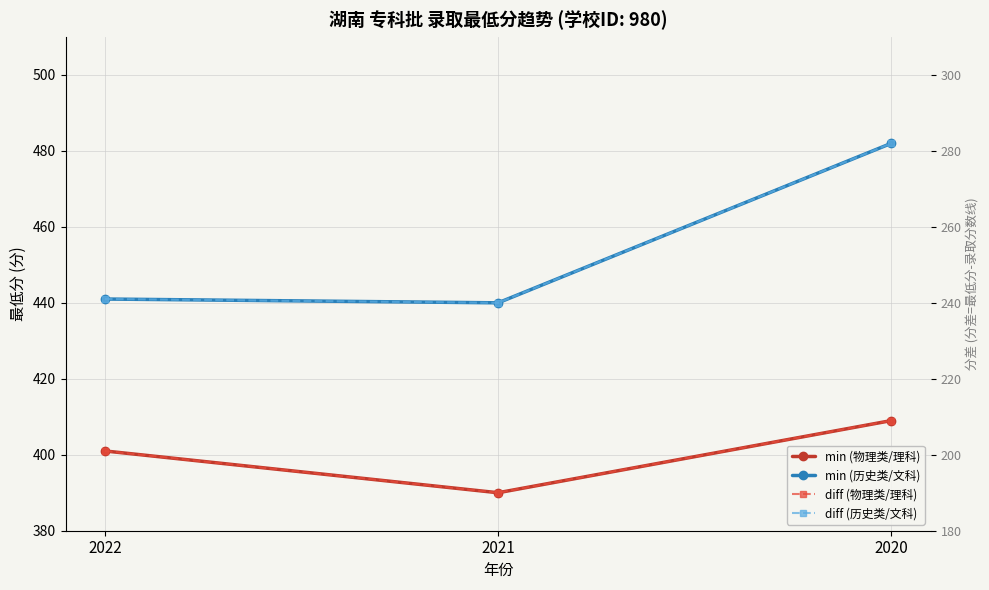

What is the difference between the diff (物理类/理科) values at 2022 and 2020?

8